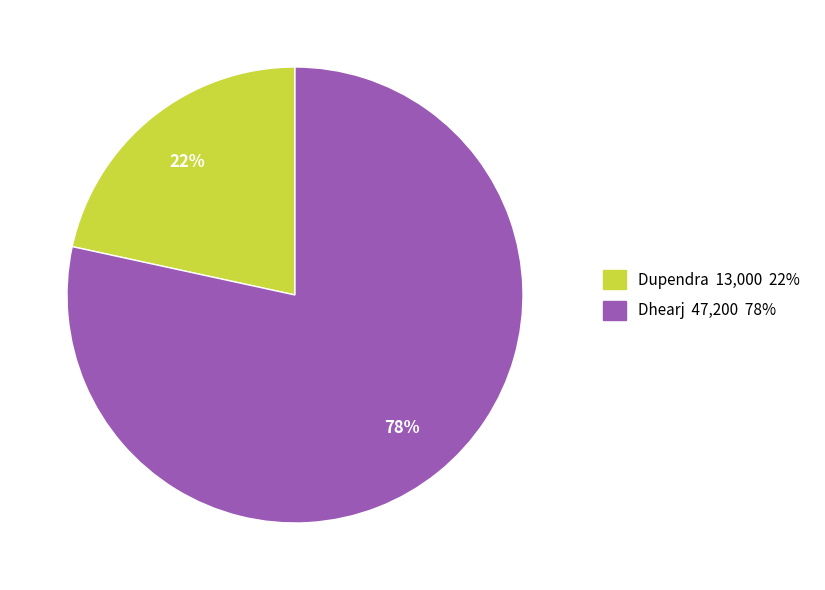

To the nearest percent, what is the average slice percentage?

50%